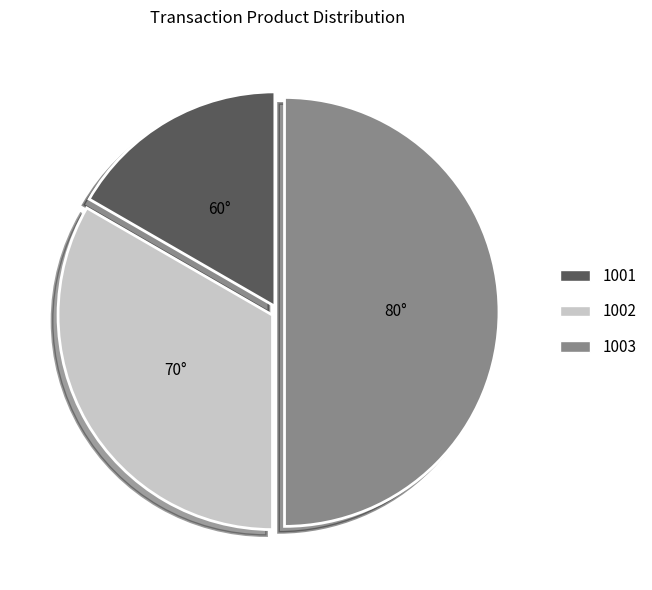

Which has a higher value, 1002 or 1001?

1002